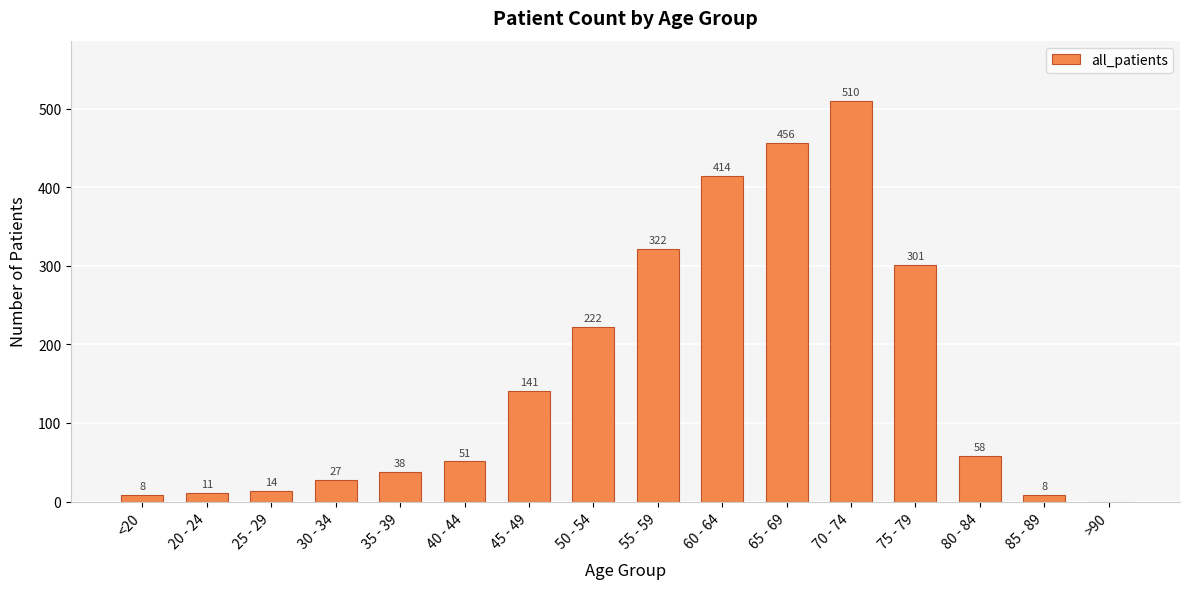

Is it true that the value at 20 - 24 is 11?

True